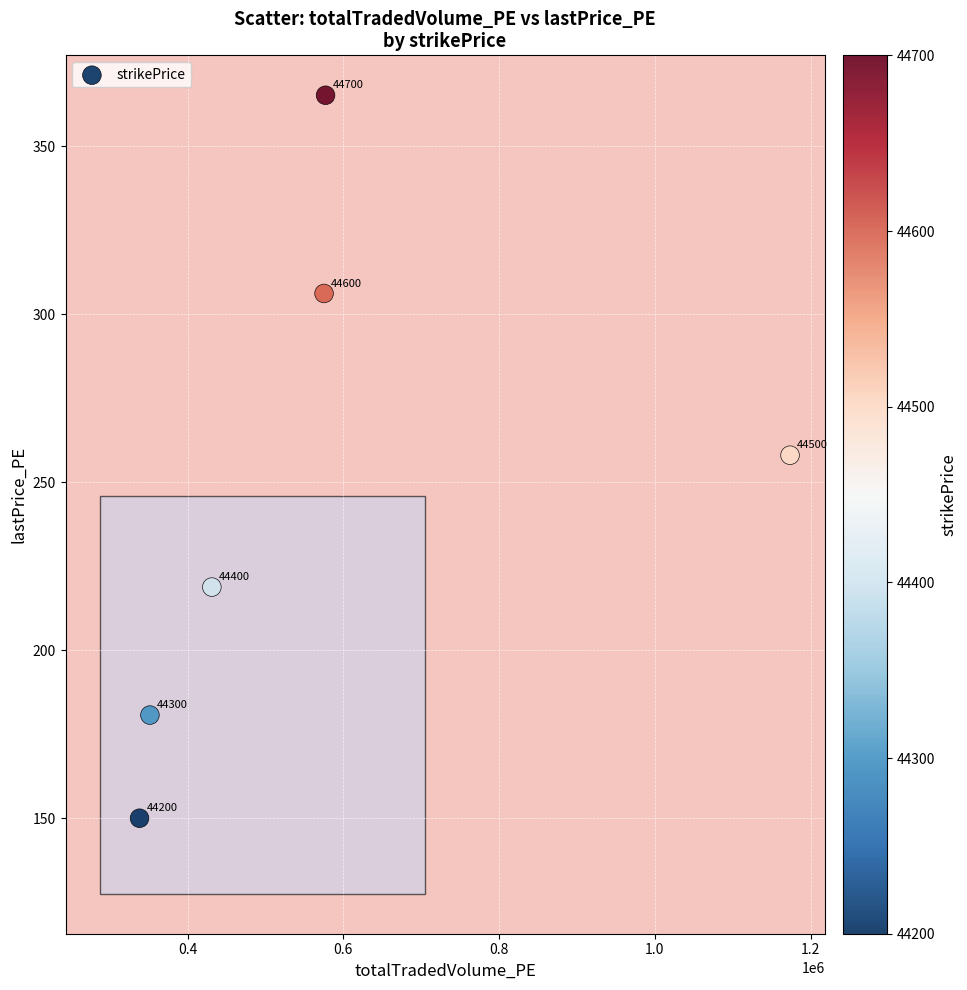

What is the range of Y values (max minus min)?

215.2